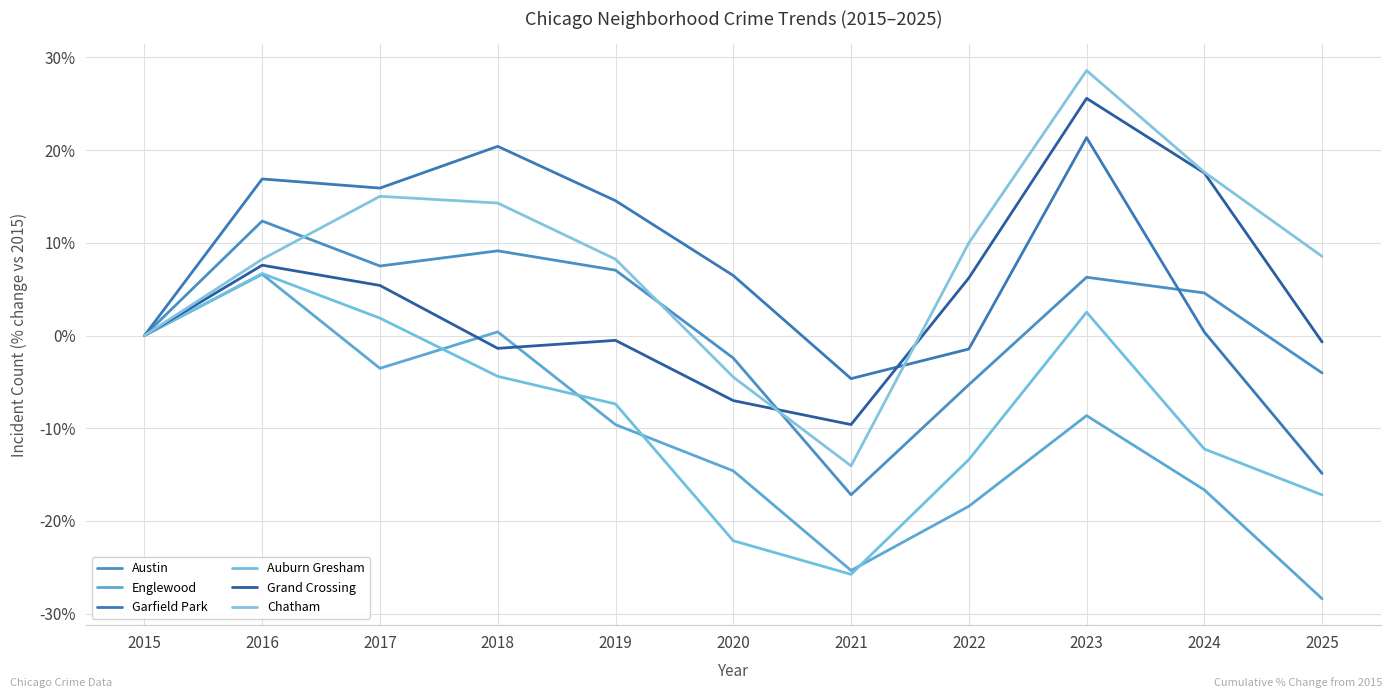

At which label does Chatham first exceed 8?

2016